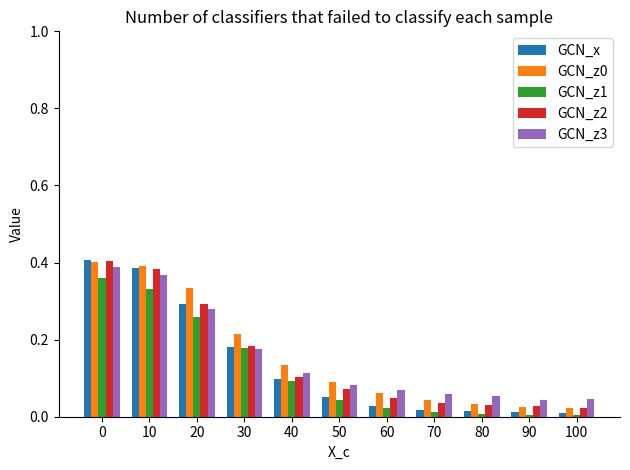

Between 10 and 80, which series saw the biggest shift?

GCN_x